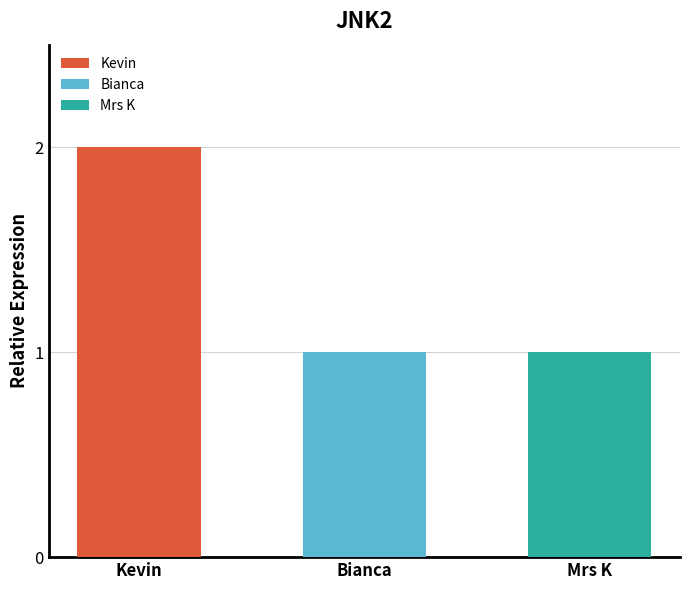

What is the label of the 3rd bar from the right?

Kevin